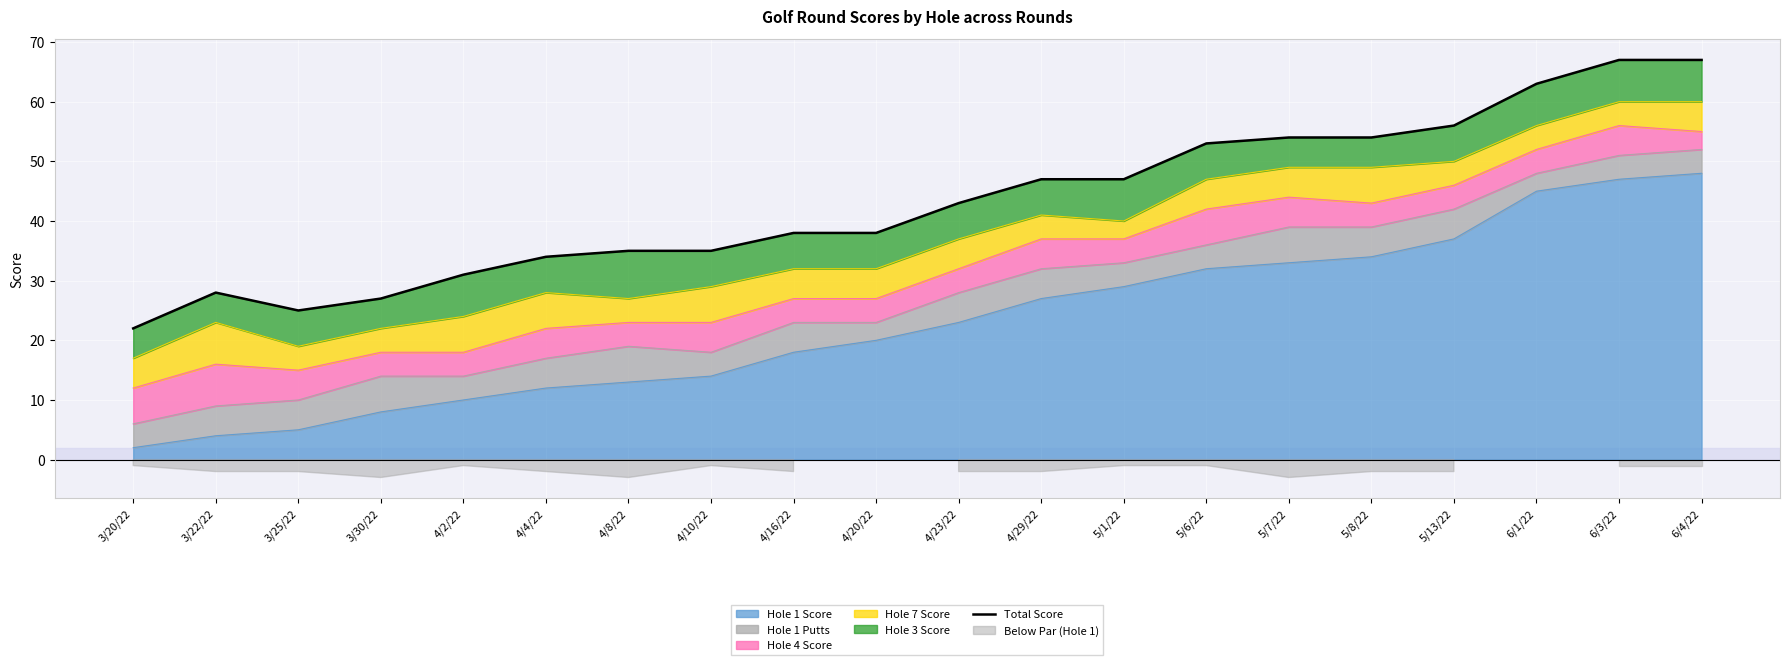

How many points are lower than both their immediate neighbors (excluding endpoints)?

1